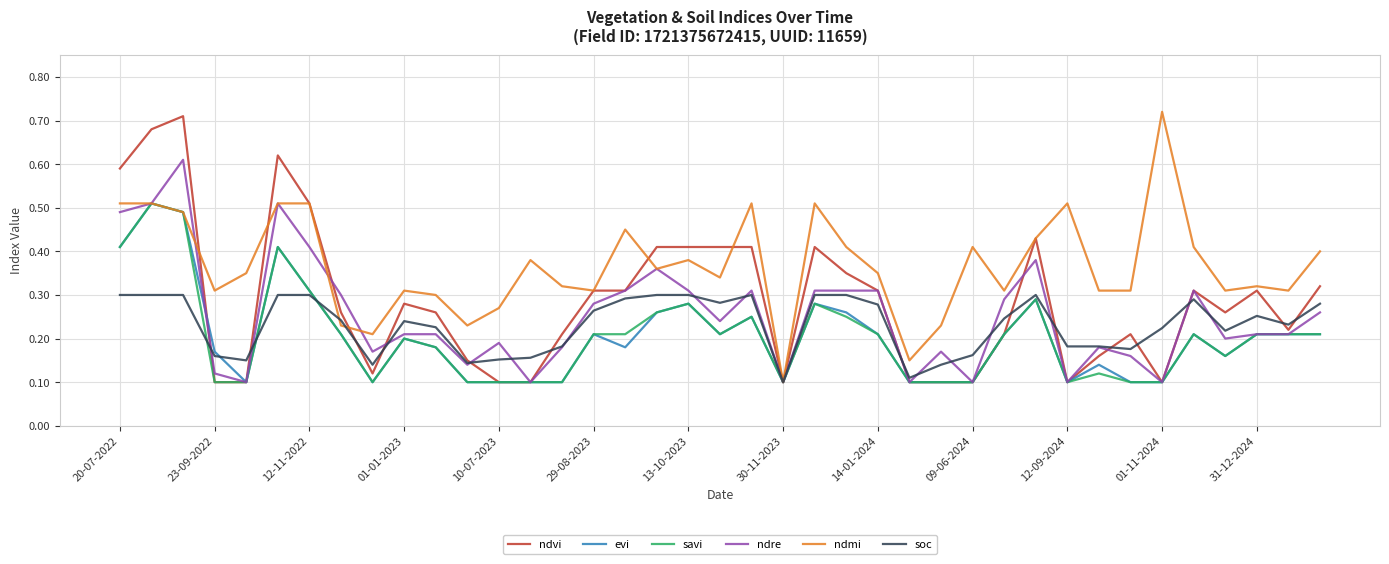

What are all the series names shown in the legend?

ndvi, evi, savi, ndre, ndmi, soc